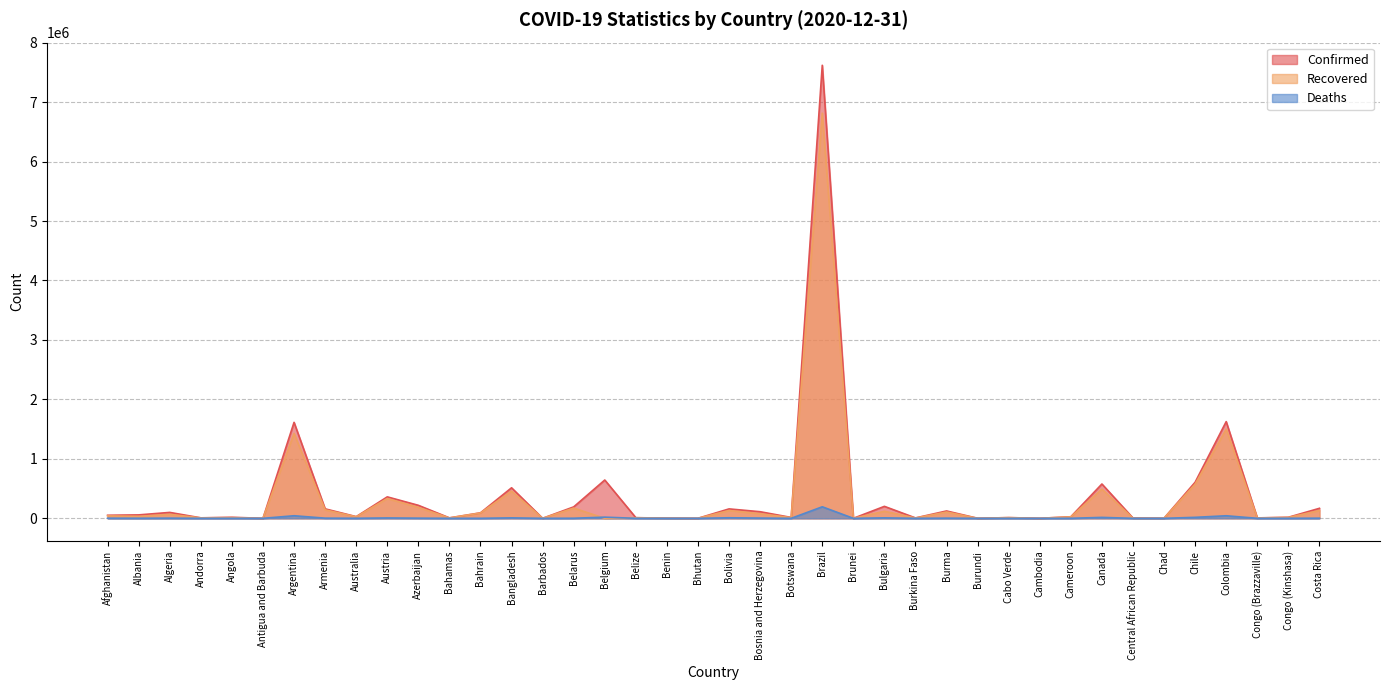

At which category does Deaths reach its first local peak?

Algeria